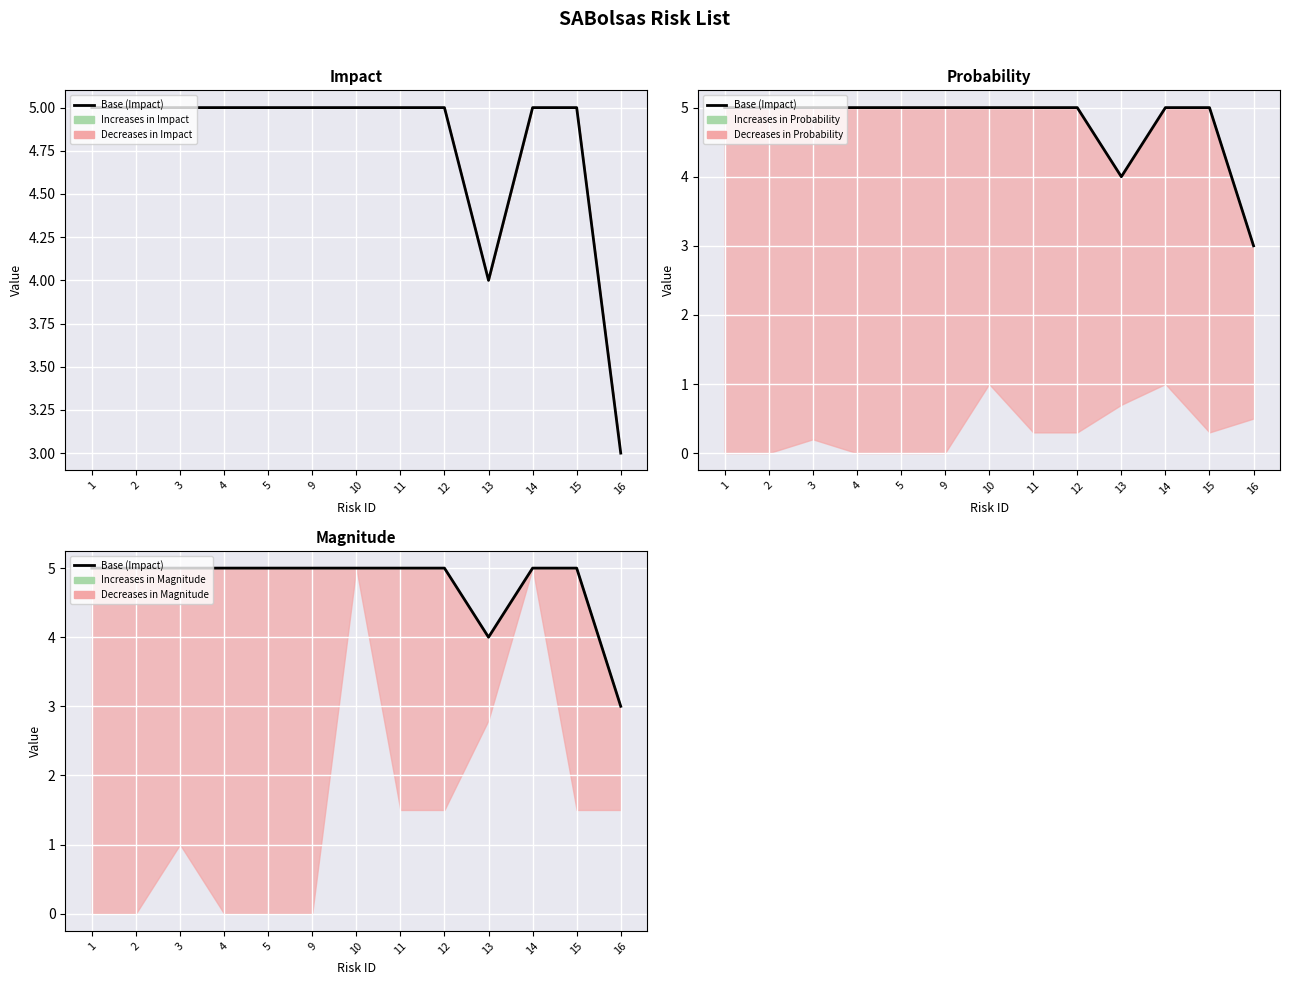

Reading left to right, list all the values displayed in this chart.

5	5	5	5	5	5	5	5	5	4	5	5	3